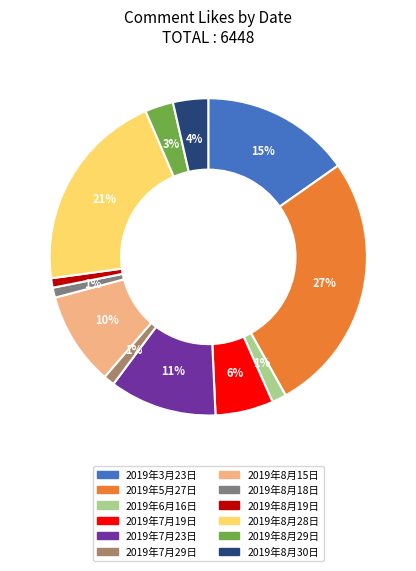

Combined, do 2019年3月23日 and 2019年8月19日 account for over 50%?

No